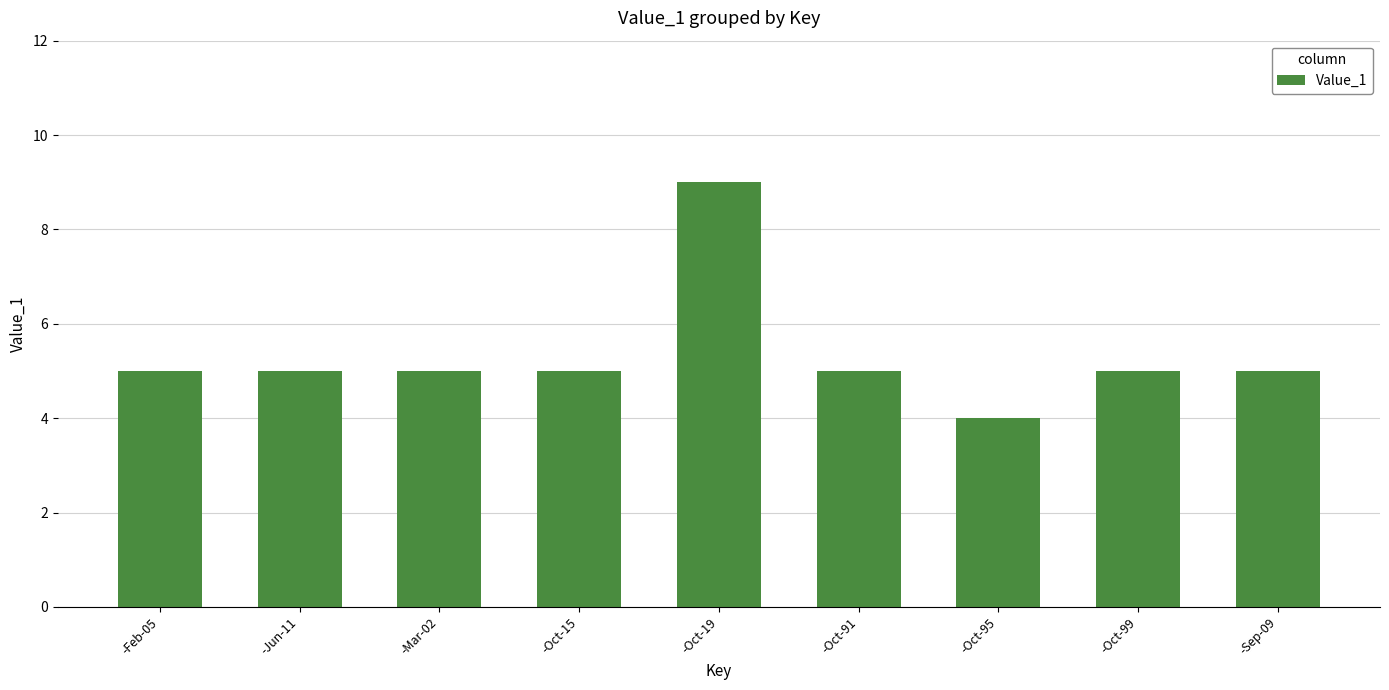

What is the label of the 9th bar from the left?

-Sep-09